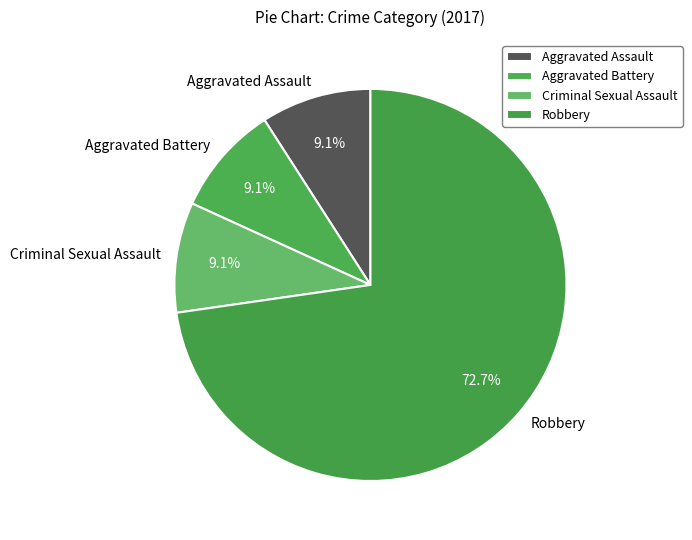

Which slice is the largest?

Robbery